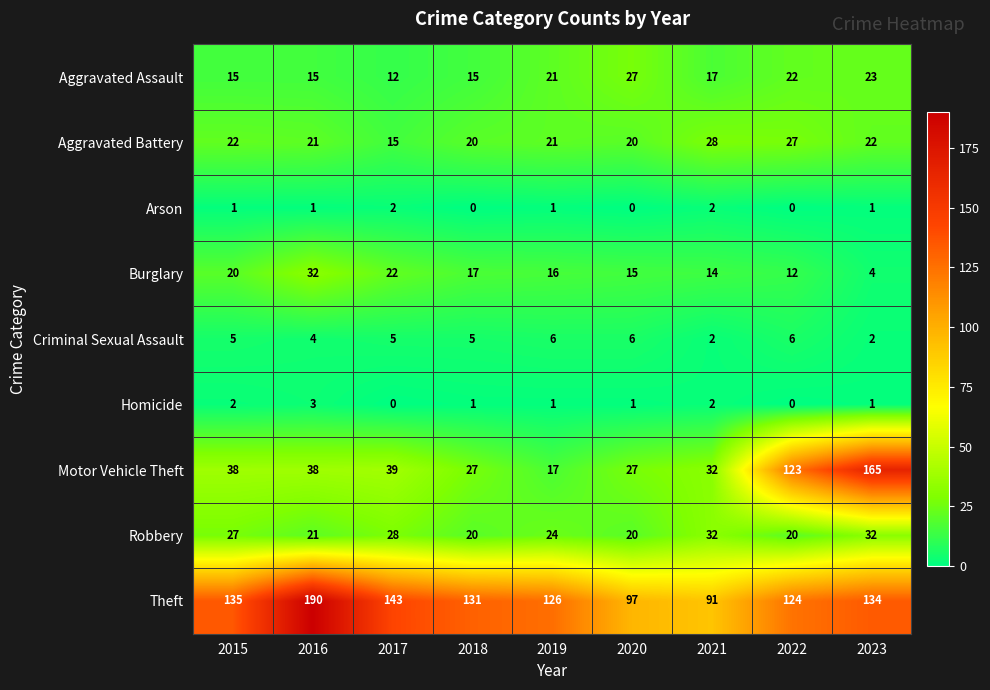

What is the lowest value of the Aggravated Assault series?

12